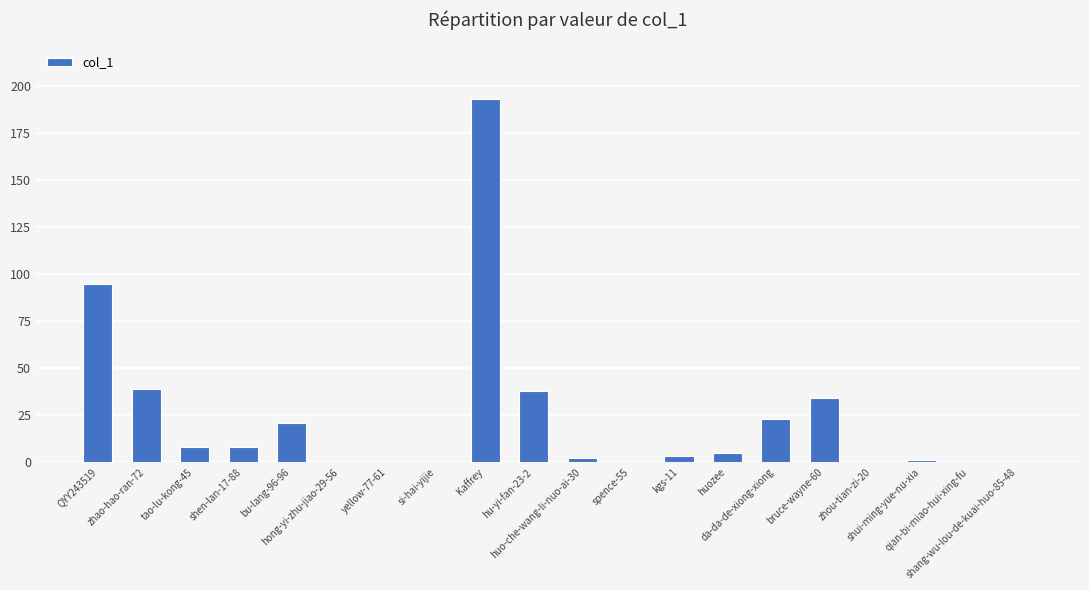

Count the number of categories in the chart.

20